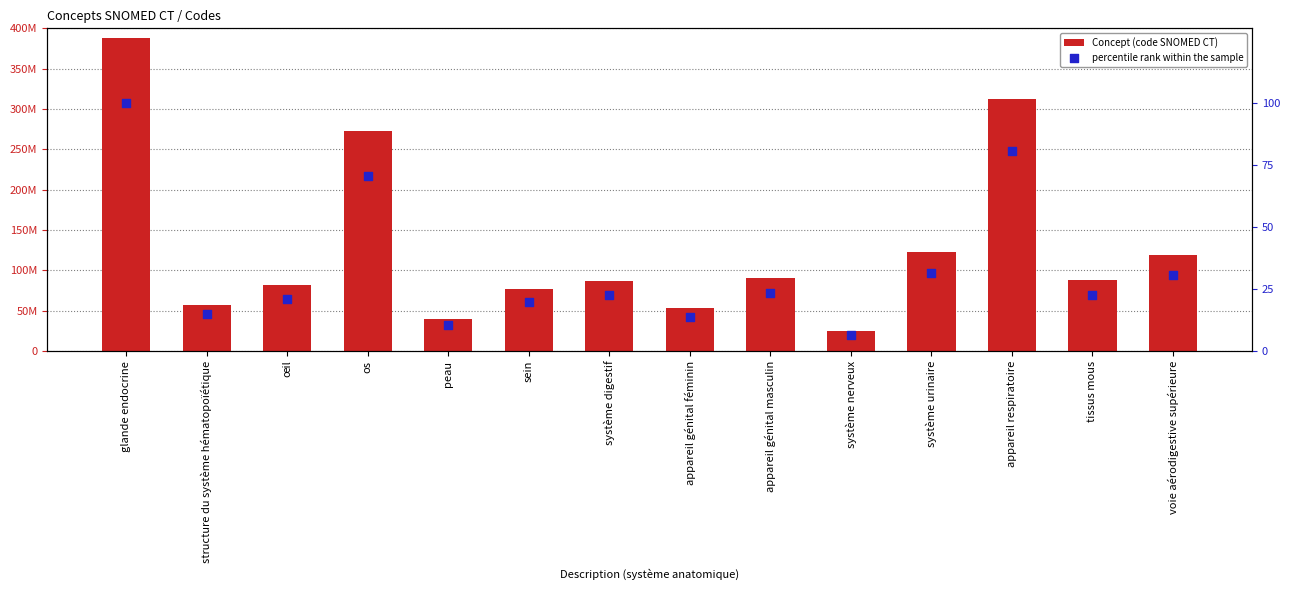

Which series has the widest spread of Y values?

Concept (code SNOMED CT)